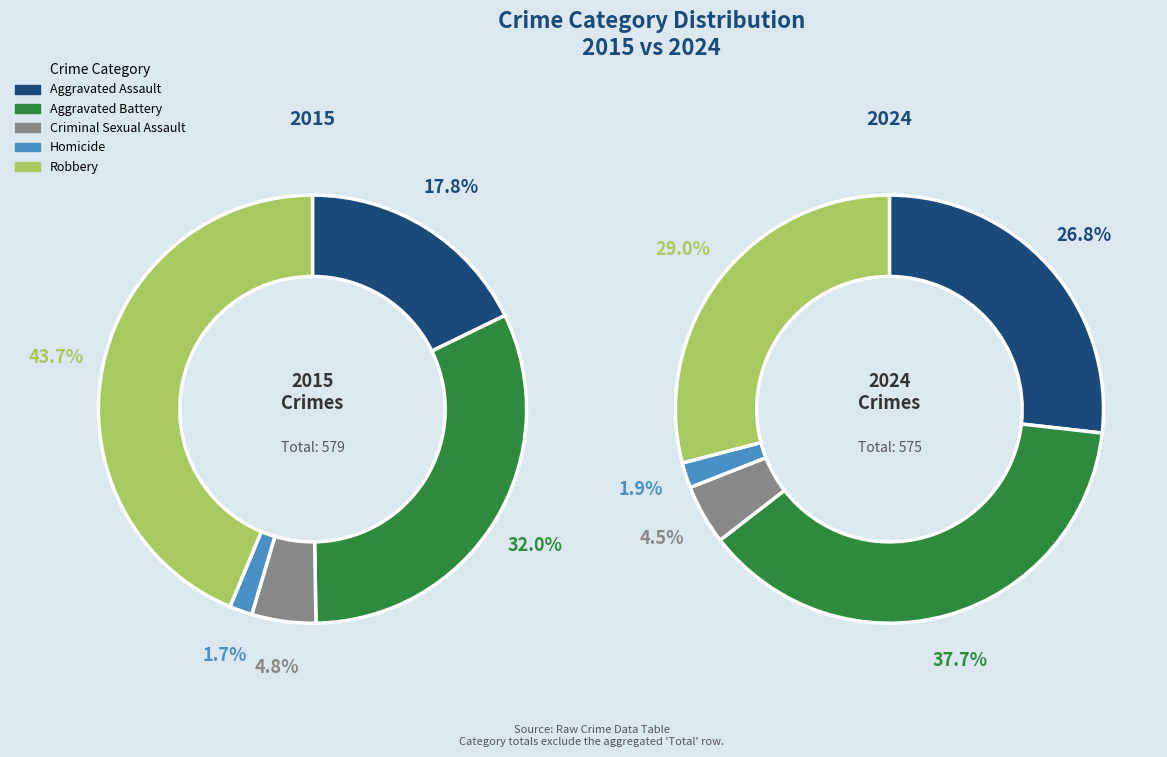

Is it true that 2024 is 2% of the pie?

False